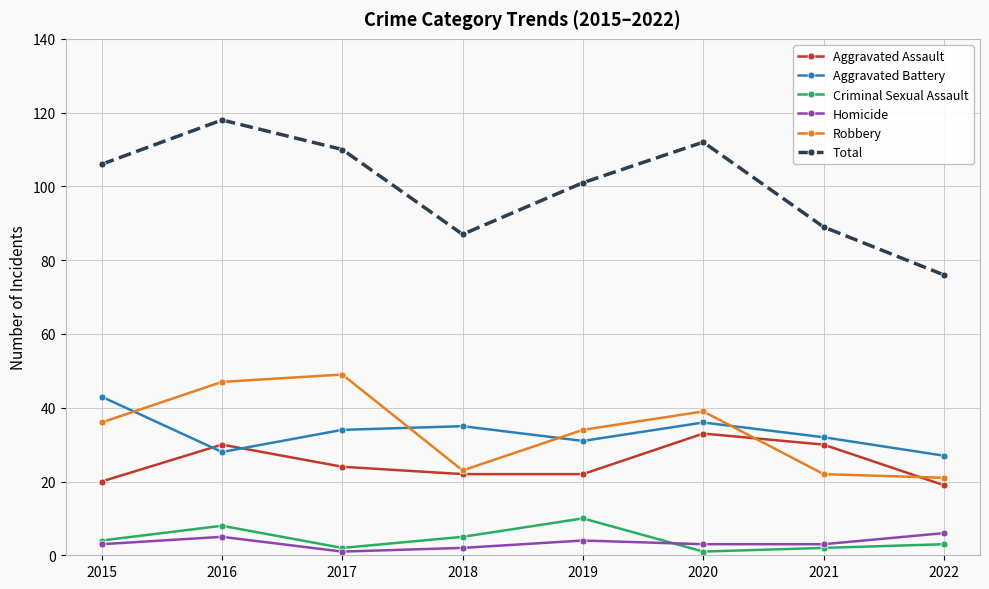

How many data points in Aggravated Battery are less than 34?

4